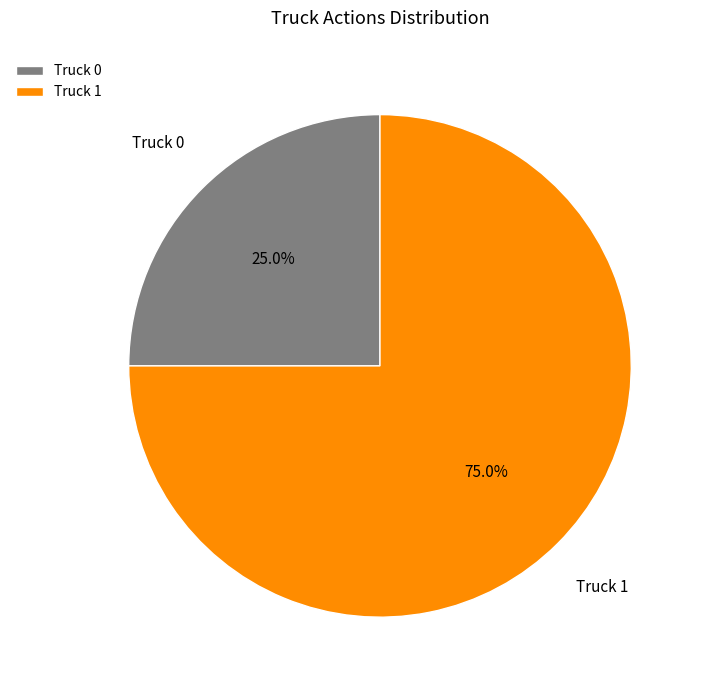

How many slices are in this pie chart?

2